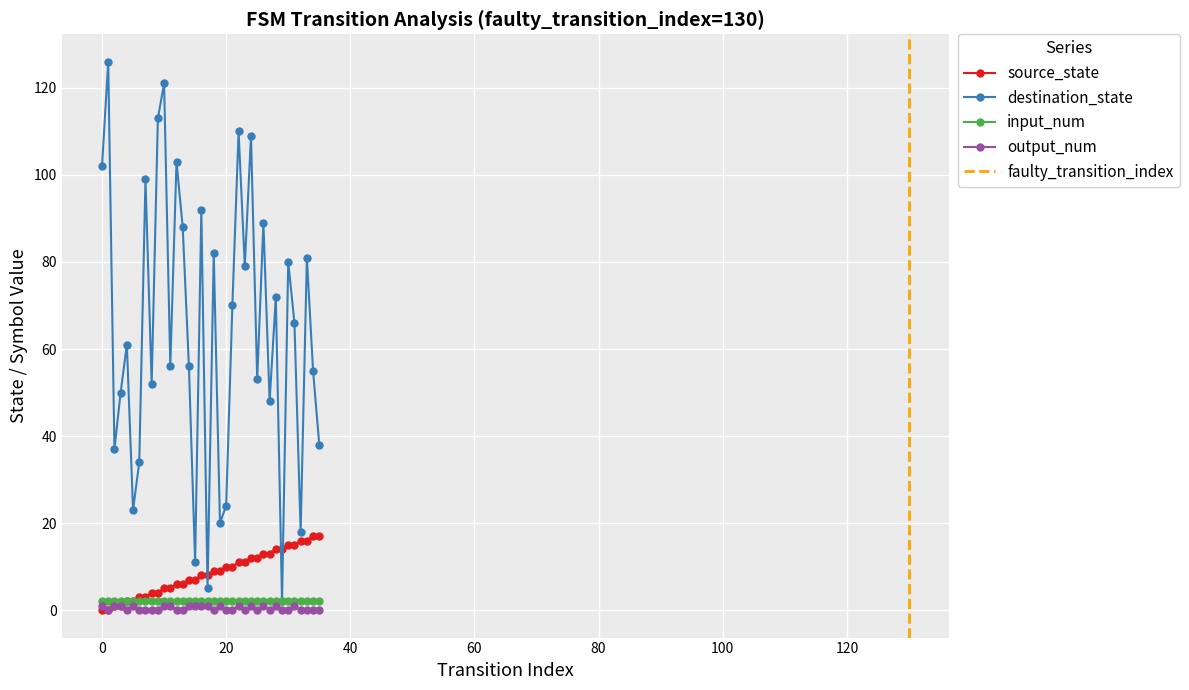

How many categories are shown in the chart?

36